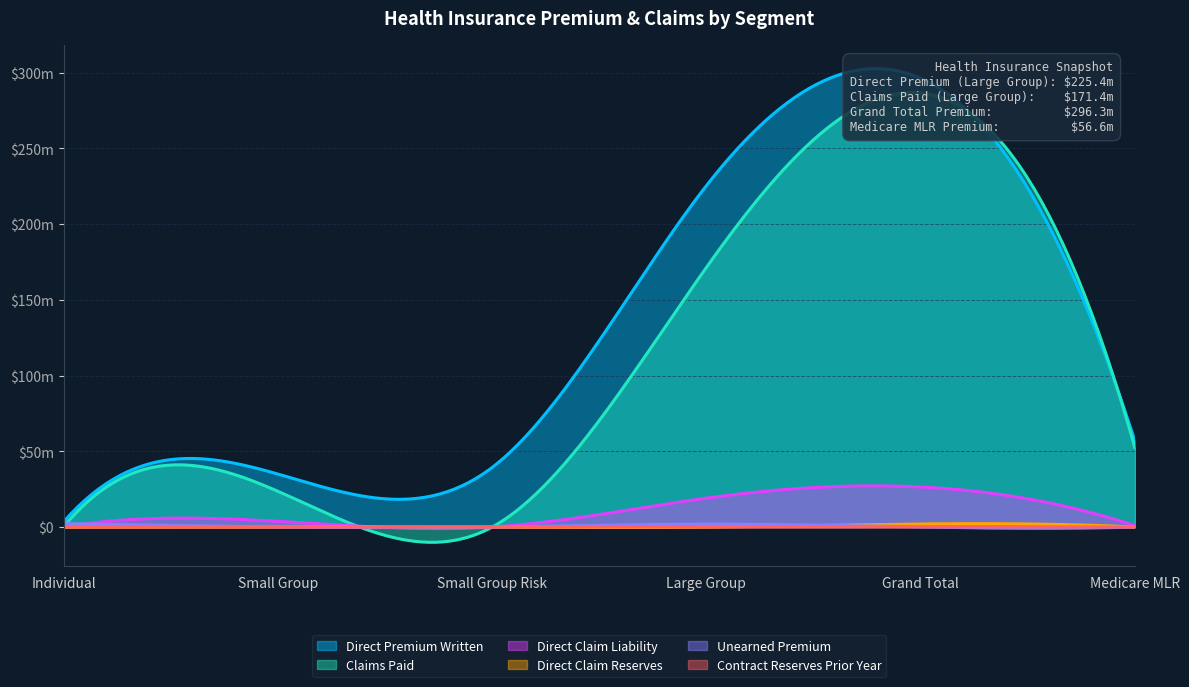

What is the maximum value for Direct Claim Reserves?

2040299.0